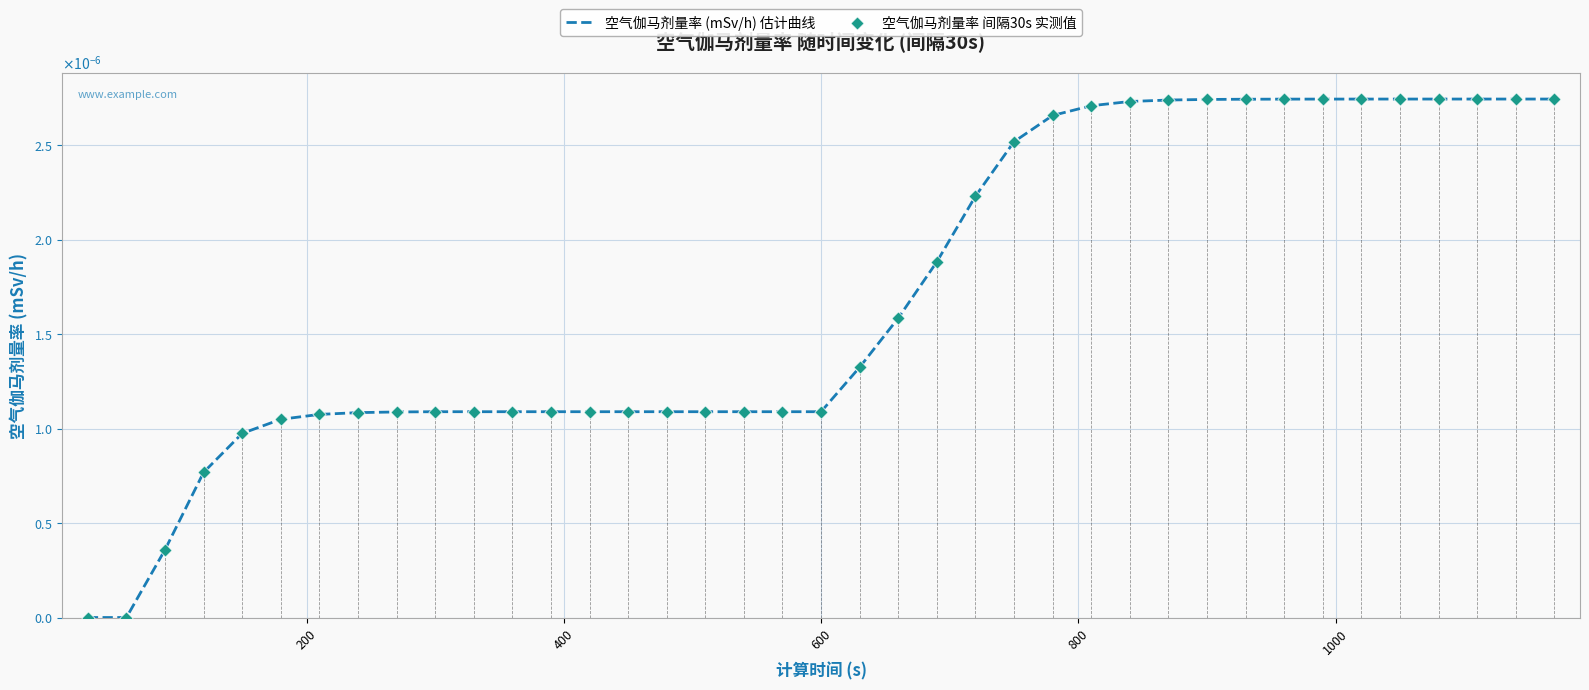

What are all the series names shown in the legend?

空气伽马剂量率 (mSv/h) 估计曲线, 空气伽马剂量率 间隔30s 实测值